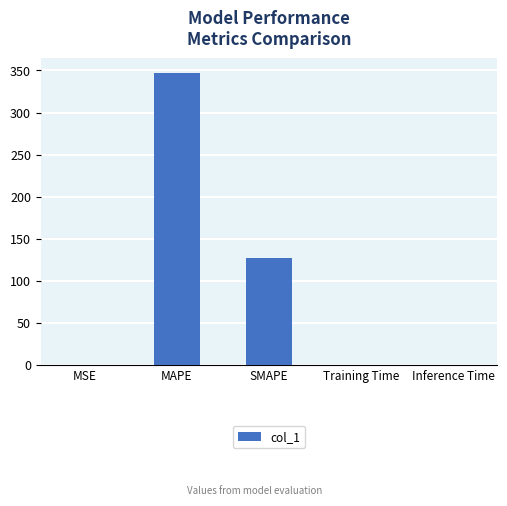

The chart shows a value of 70.3 at SMAPE. True or false?

False